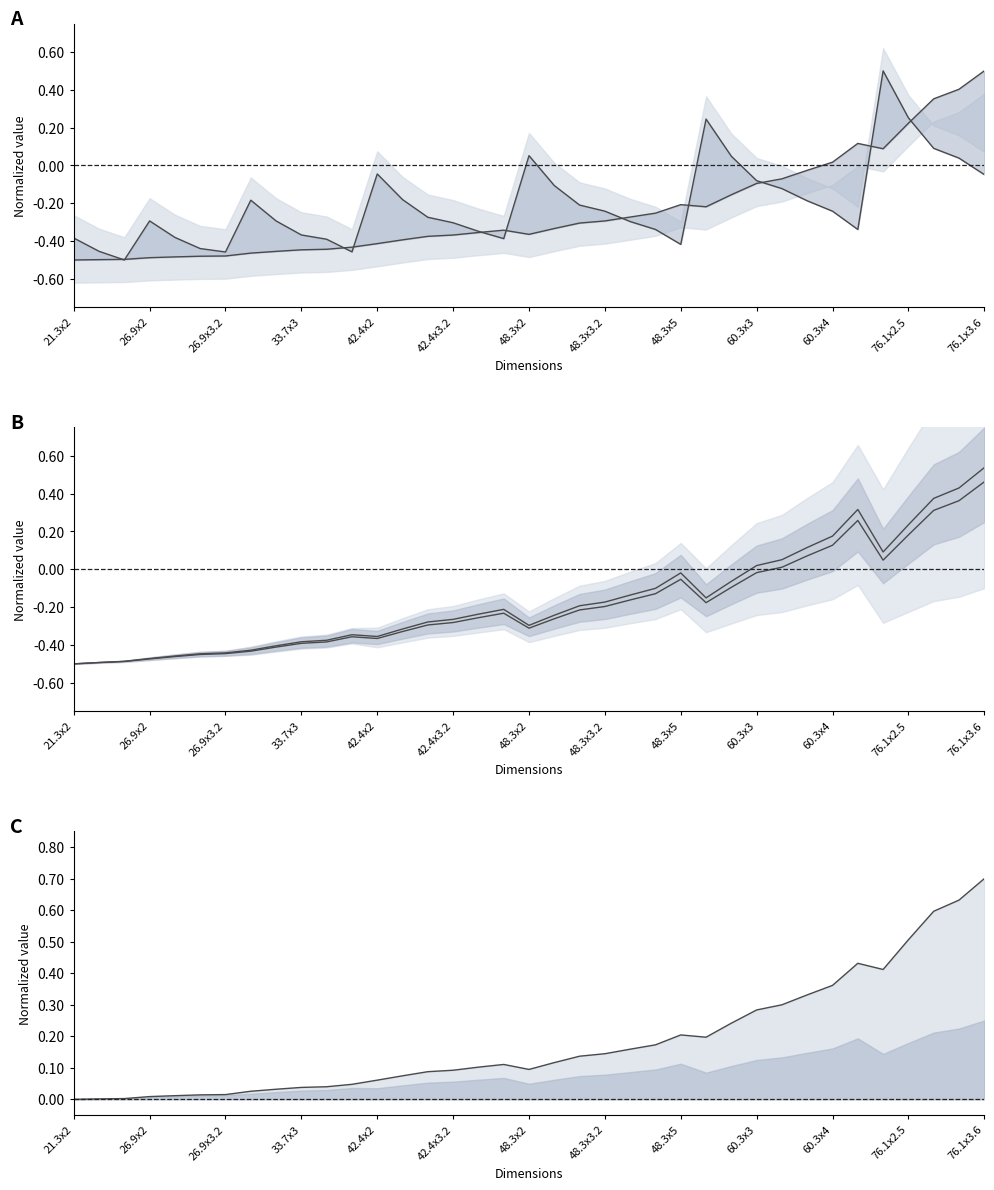

Reading left to right, list all the values displayed in this chart.

D/t (slenderness): -0.4	-0.5	-0.5	-0.3	-0.4	-0.4	-0.5	-0.2	-0.3	-0.4	-0.4	-0.5	-0.0	-0.2	-0.3	-0.3	-0.3	-0.4	0.1	-0.1	-0.2	-0.2	-0.3	-0.3	-0.4	0.2	0.0	-0.1	-0.1	-0.2	-0.2	-0.3	0.5	0.3	0.1	0.0	-0.0
I (second moment): -0.5	-0.5	-0.5	-0.5	-0.5	-0.5	-0.5	-0.5	-0.5	-0.4	-0.4	-0.4	-0.4	-0.4	-0.4	-0.4	-0.4	-0.3	-0.4	-0.3	-0.3	-0.3	-0.3	-0.3	-0.2	-0.2	-0.2	-0.1	-0.1	-0.0	0.0	0.1	0.1	0.2	0.4	0.4	0.5
Wel (elastic modulus): -0.5	-0.5	-0.5	-0.5	-0.5	-0.4	-0.4	-0.4	-0.4	-0.4	-0.4	-0.3	-0.4	-0.3	-0.3	-0.3	-0.2	-0.2	-0.3	-0.2	-0.2	-0.2	-0.1	-0.1	-0.0	-0.2	-0.1	0.0	0.1	0.1	0.2	0.3	0.1	0.2	0.4	0.4	0.5
Wpl (plastic modulus): -0.5	-0.5	-0.5	-0.5	-0.5	-0.5	-0.4	-0.4	-0.4	-0.4	-0.4	-0.4	-0.4	-0.3	-0.3	-0.3	-0.3	-0.2	-0.3	-0.3	-0.2	-0.2	-0.2	-0.1	-0.1	-0.2	-0.1	-0.0	0.0	0.1	0.1	0.3	0.0	0.2	0.3	0.4	0.5
It line: 0.0	0.0	0.0	0.0	0.0	0.0	0.0	0.0	0.0	0.0	0.0	0.0	0.1	0.1	0.1	0.1	0.1	0.1	0.1	0.1	0.1	0.1	0.2	0.2	0.2	0.2	0.2	0.3	0.3	0.3	0.4	0.4	0.4	0.5	0.6	0.6	0.7